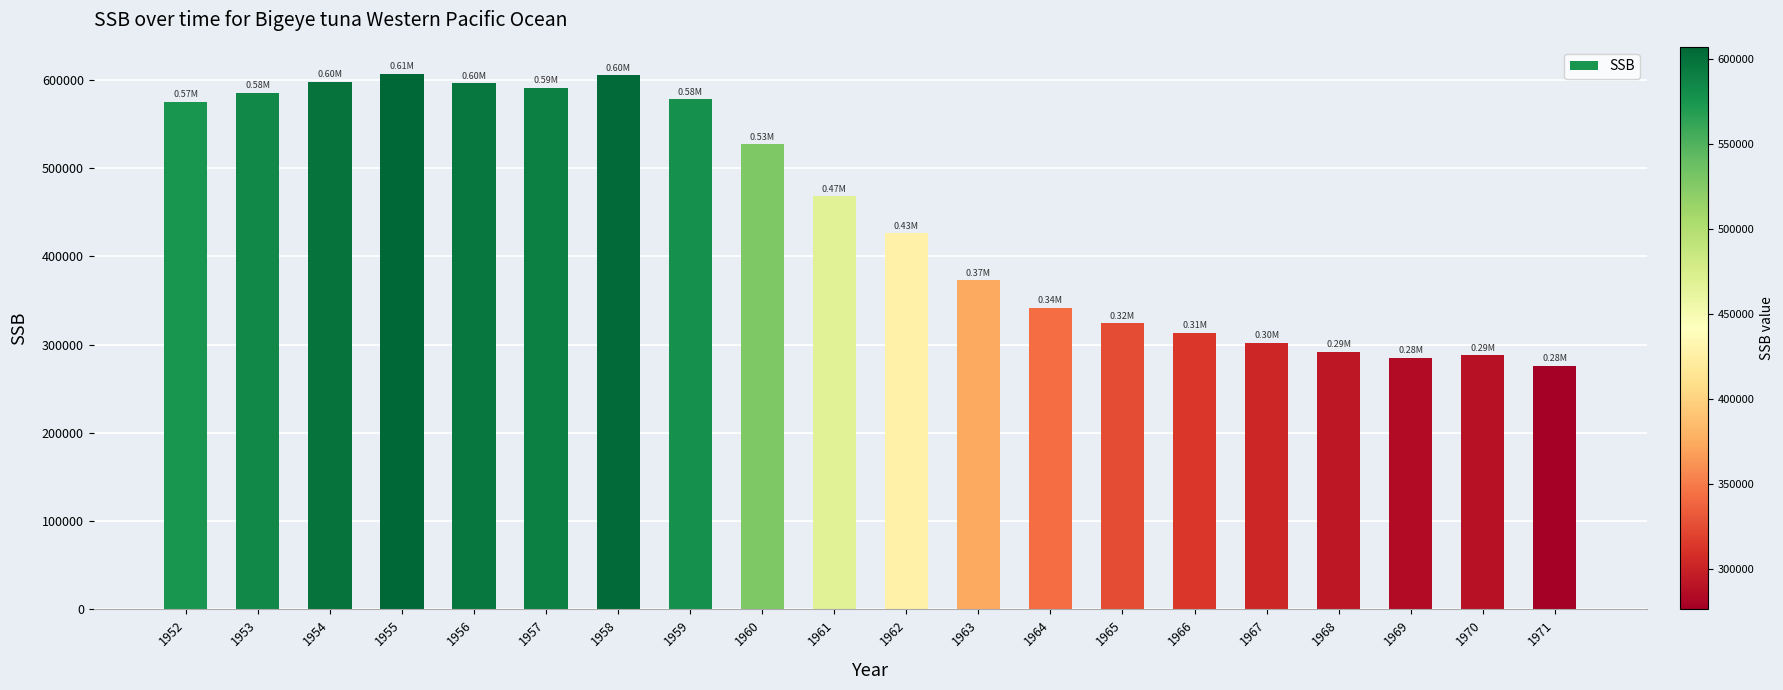

Which has a higher value, 1970 or 1957?

1957